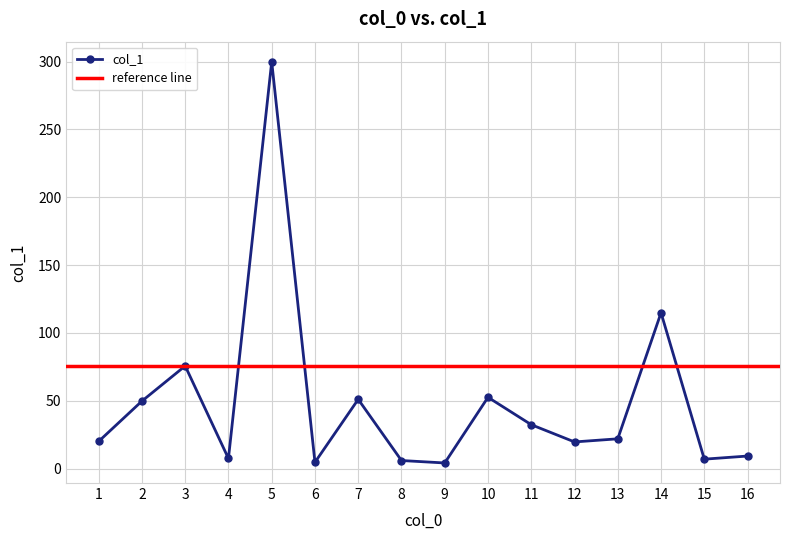

How many interior local valleys (lower than both neighbors) does the data have?

5